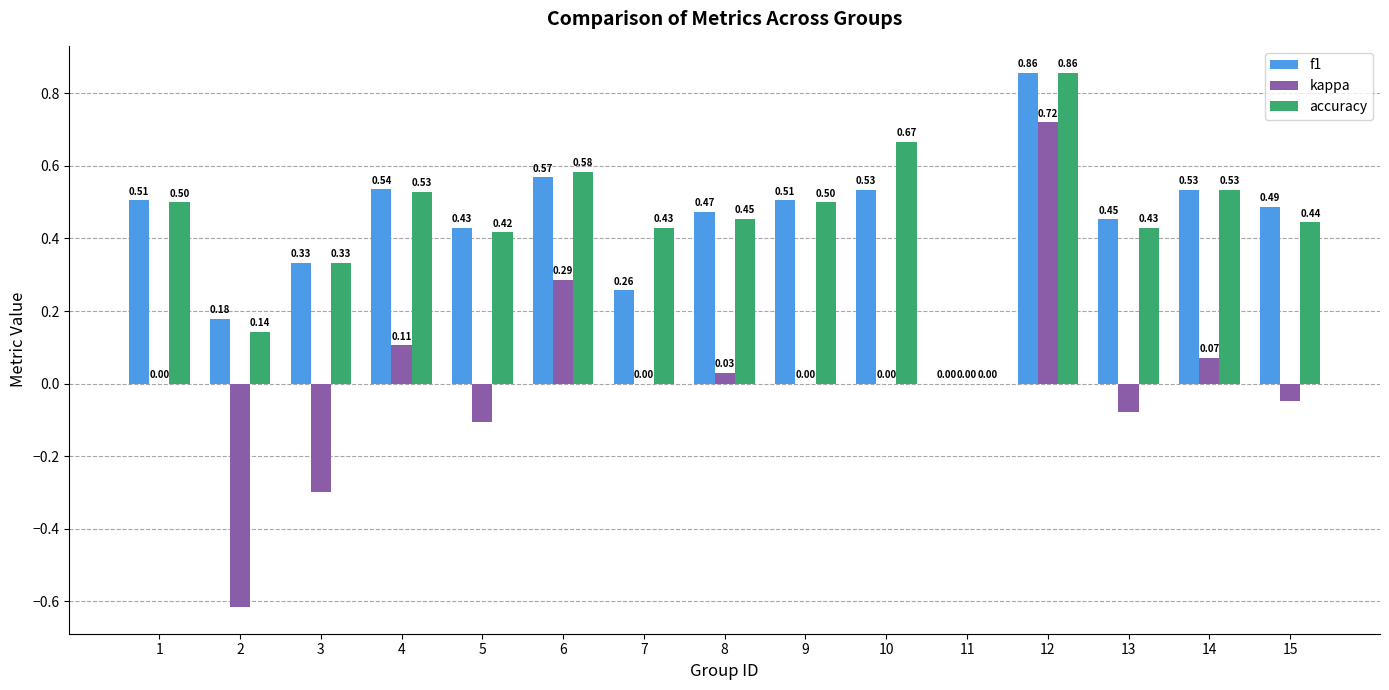

Is the value of kappa at 9 greater than the value of accuracy at 2?

No